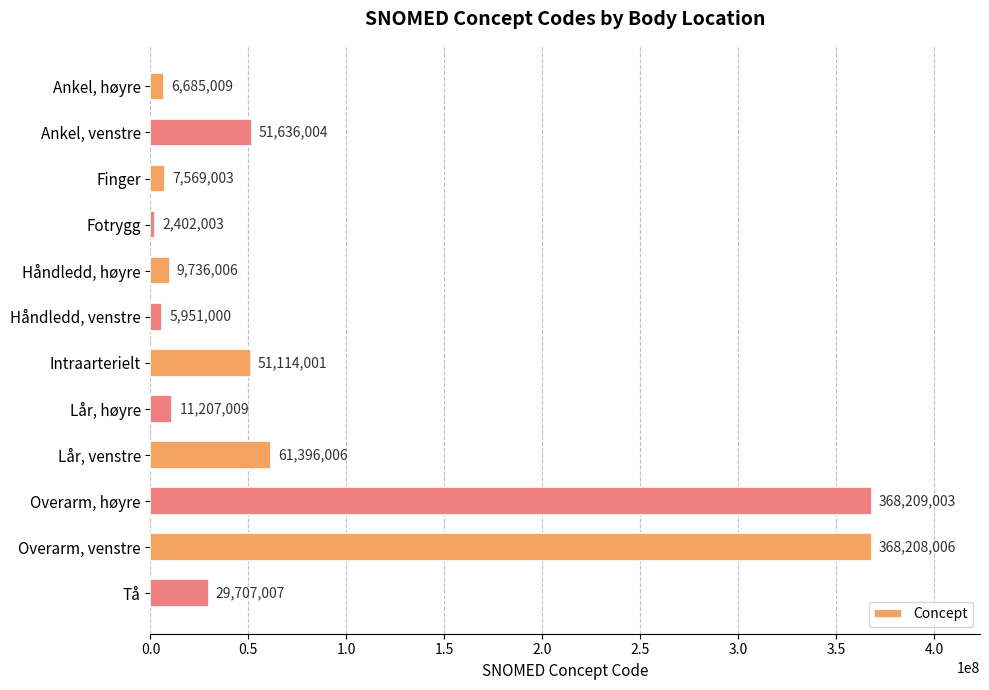

How many values are below 29707007?

6